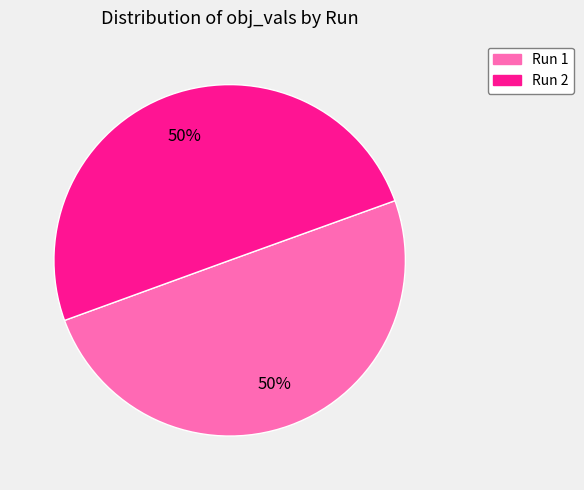

True or false: Run 2 accounts for 59% of the total.

False